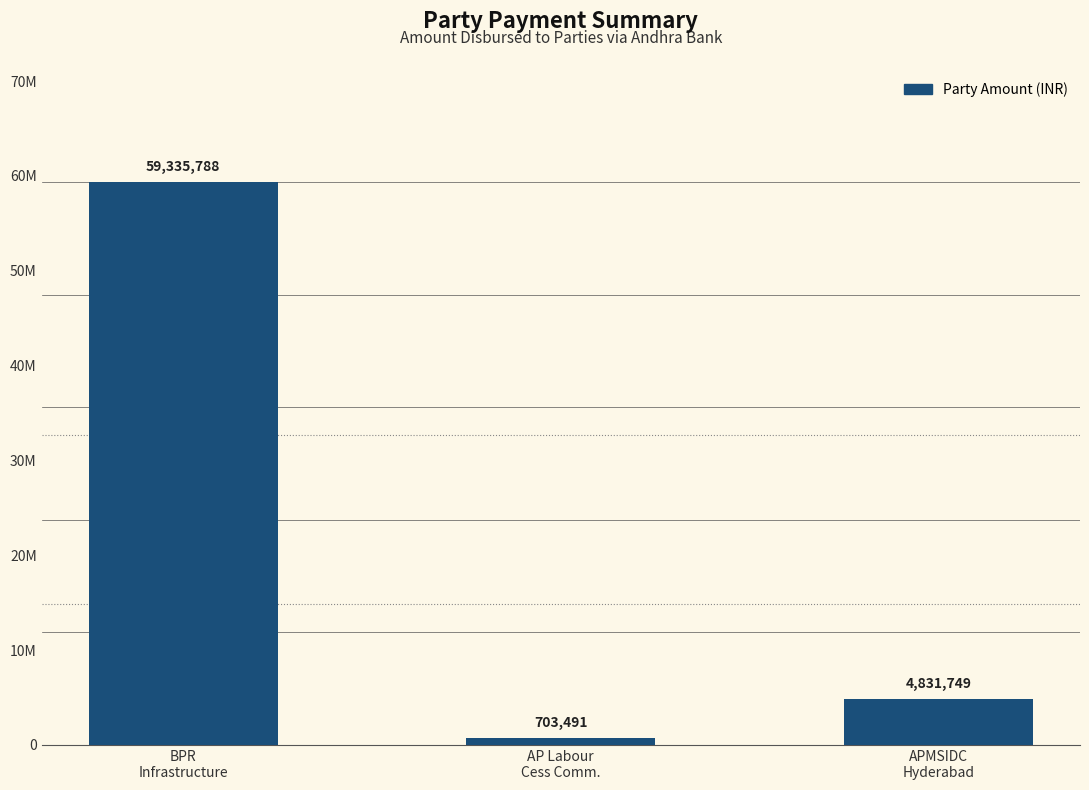

List the labels in order of value, smallest first.

AP Labour
Cess Comm., APMSIDC
Hyderabad, BPR
Infrastructure